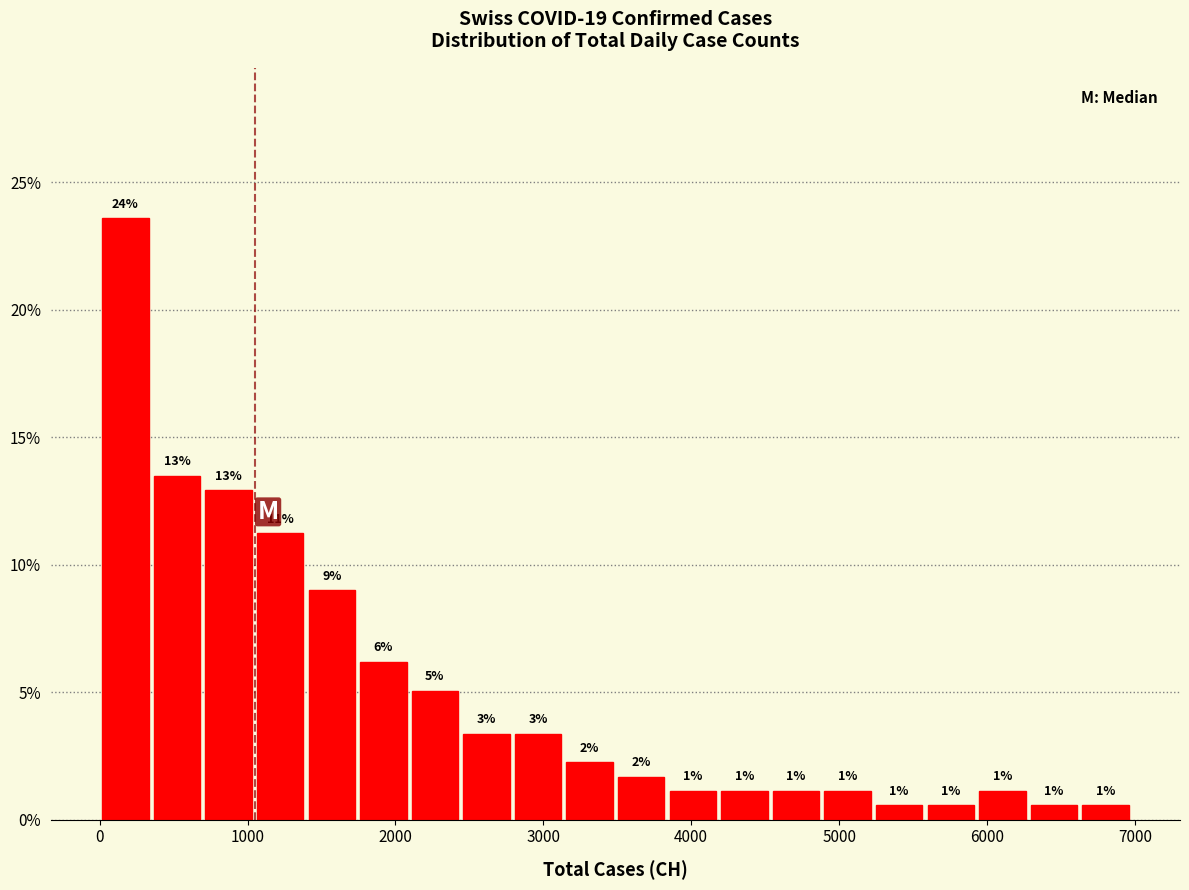

Read against the x-axis, roughly where is the centre of the tallest bar?

200